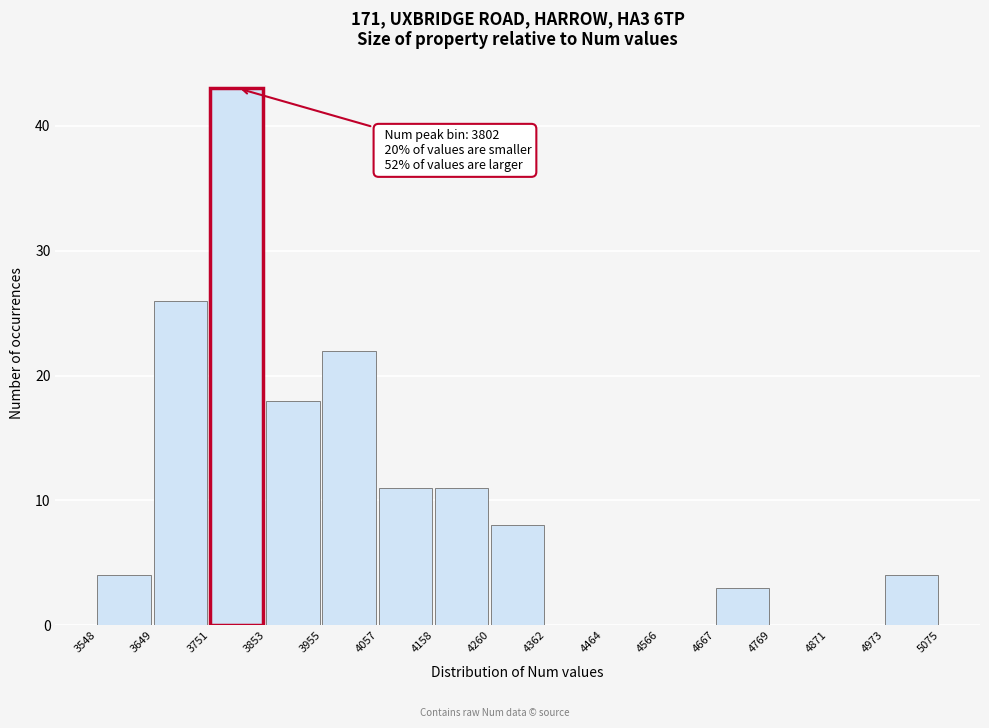

Over which range of the x-axis is the bar tallest?

3751 to 3853